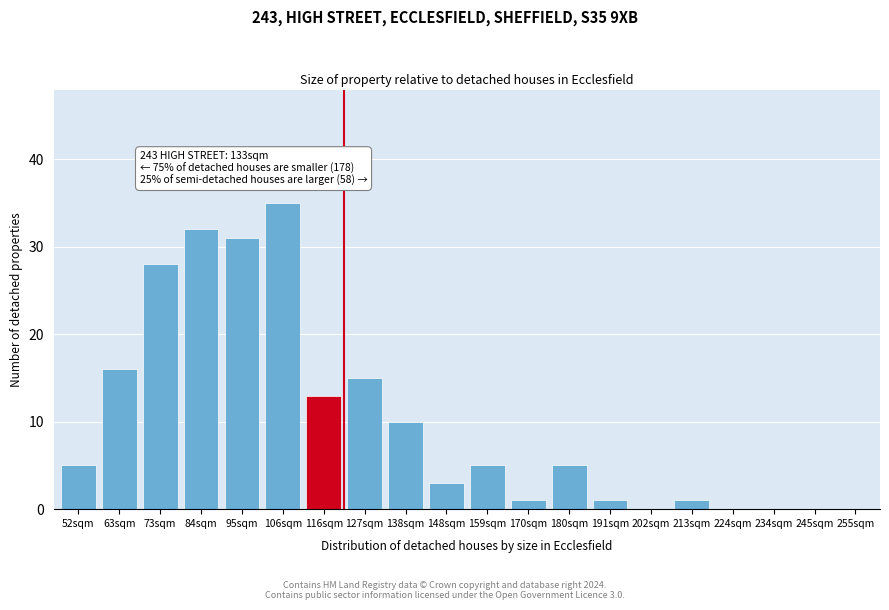

Reading left to right, extract all data points from this chart.

52sqm=5	63sqm=16	73sqm=28	84sqm=32	95sqm=31	106sqm=35	116sqm=13	127sqm=15	138sqm=10	148sqm=3	159sqm=5	170sqm=1	180sqm=5	191sqm=1	202sqm=0	213sqm=1	224sqm=0	234sqm=0	245sqm=0	255sqm=0